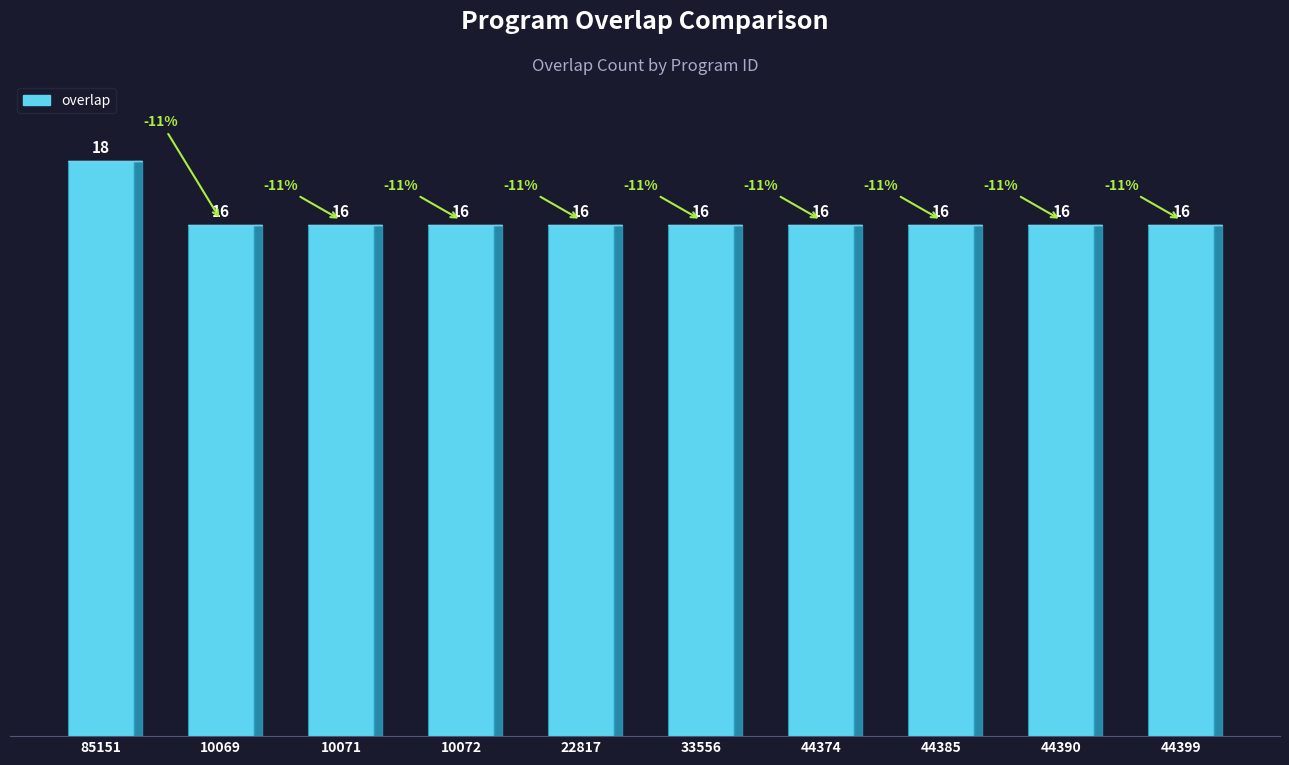

The value at 44385 is 16. True or false?

True